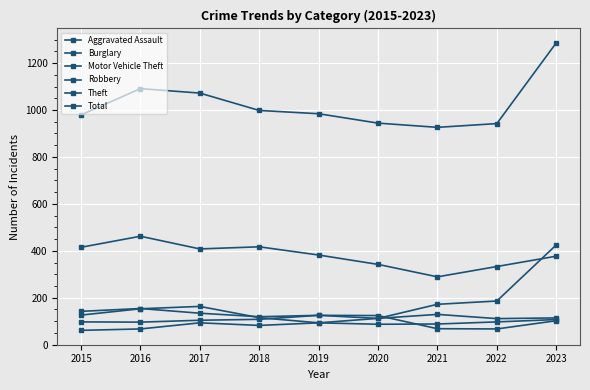

How many lines are shown in the chart?

6